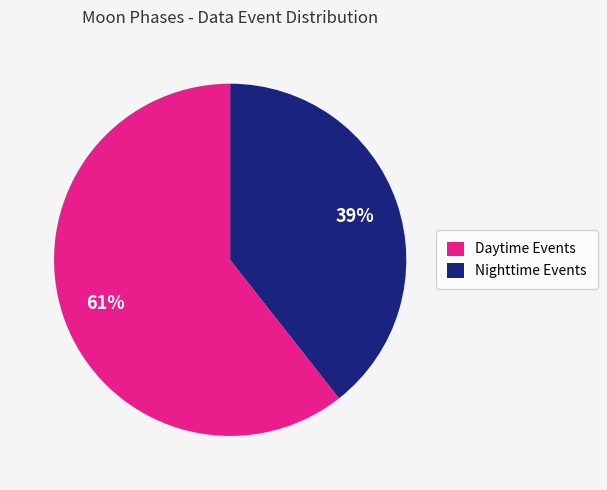

Which slice represents more than half of the pie?

Daytime Events